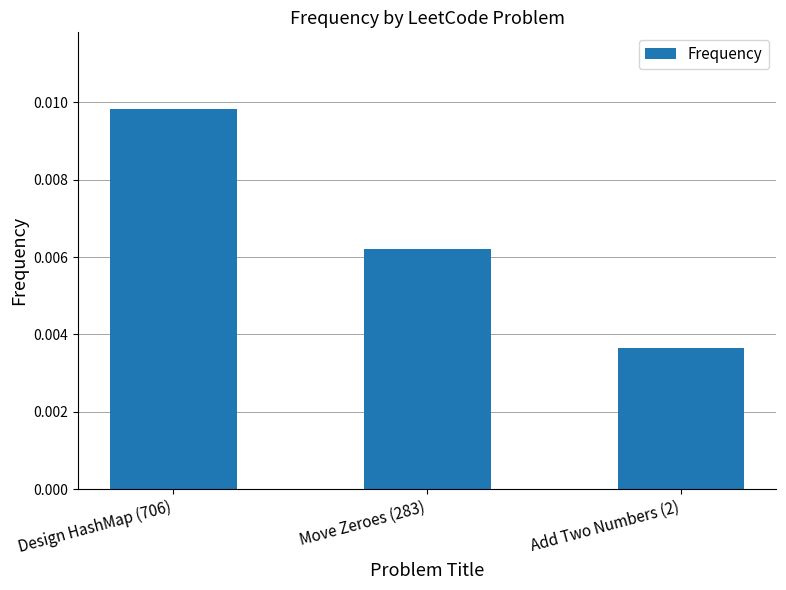

What is the label of the 2nd bar from the right?

Move Zeroes (283)